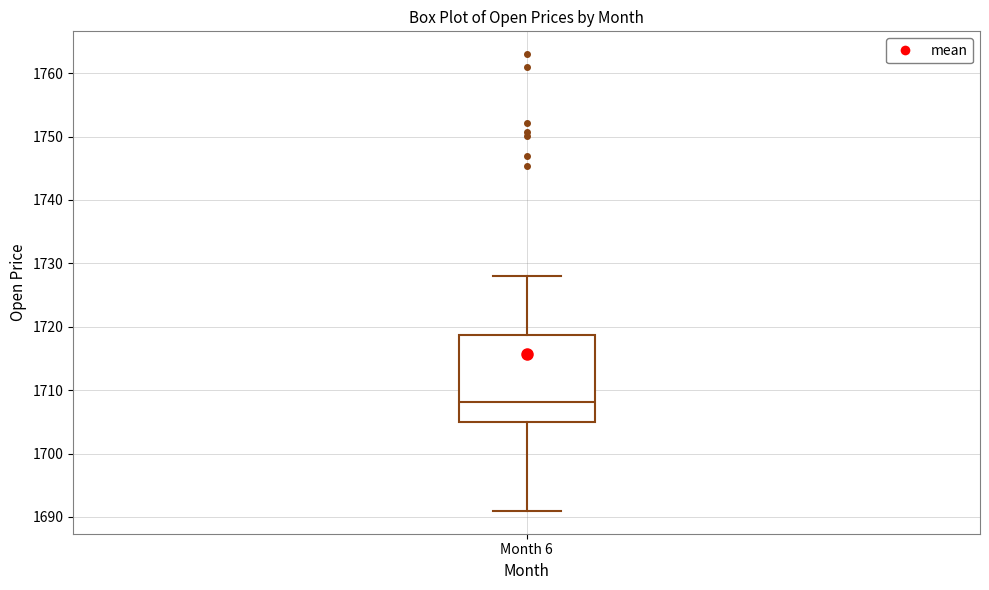

Where is the upper edge of the box for Month 6 on the y-axis? The values are not printed on the chart, so give them approximately, as read against the axis.

1719